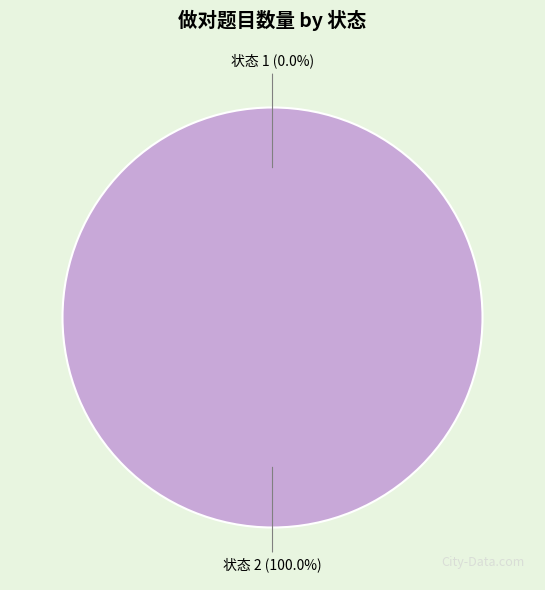

Which category has the smallest portion of the pie?

1